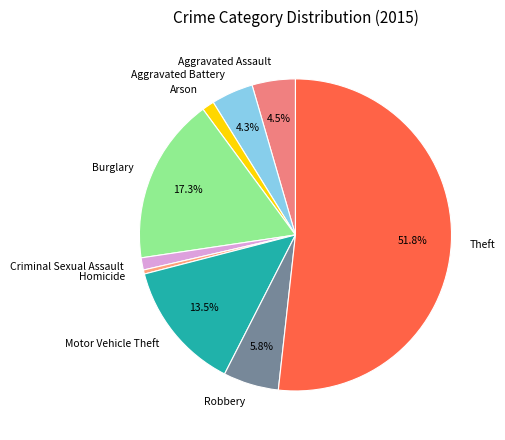

Does Theft account for over 50% of the chart?

Yes